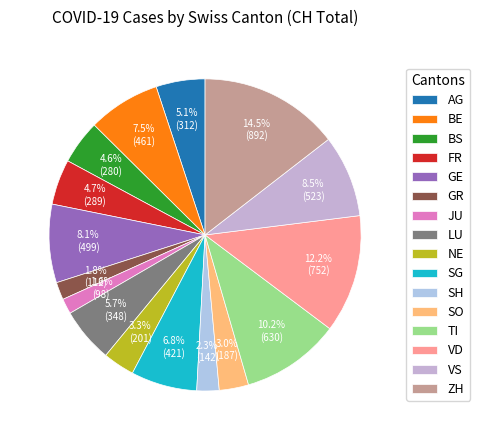

To the nearest percent, what portion does BE represent?

7%